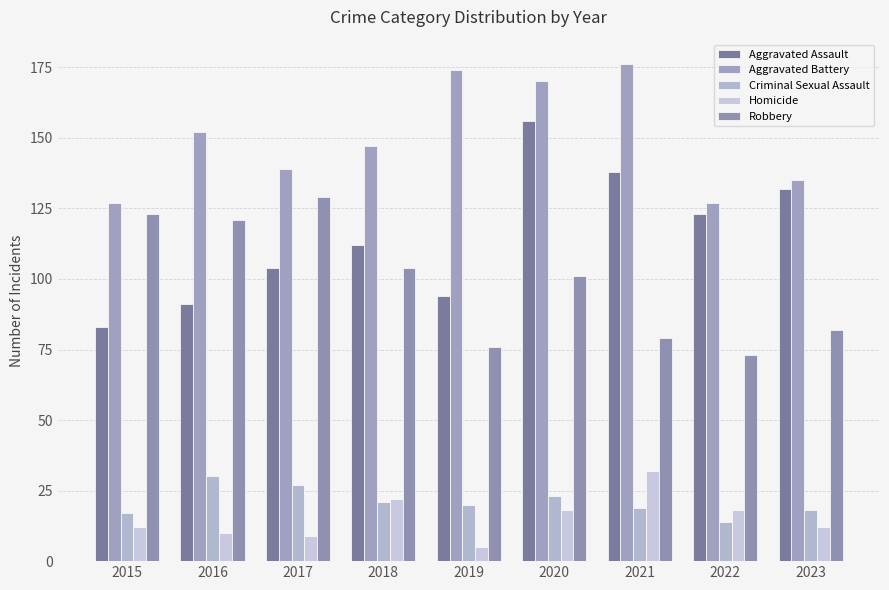

Reading right to left, transcribe all the data shown in this chart.

Aggravated Assault: 132	123	138	156	94	112	104	91	83
Aggravated Battery: 135	127	176	170	174	147	139	152	127
Criminal Sexual Assault: 18	14	19	23	20	21	27	30	17
Homicide: 12	18	32	18	5	22	9	10	12
Robbery: 82	73	79	101	76	104	129	121	123